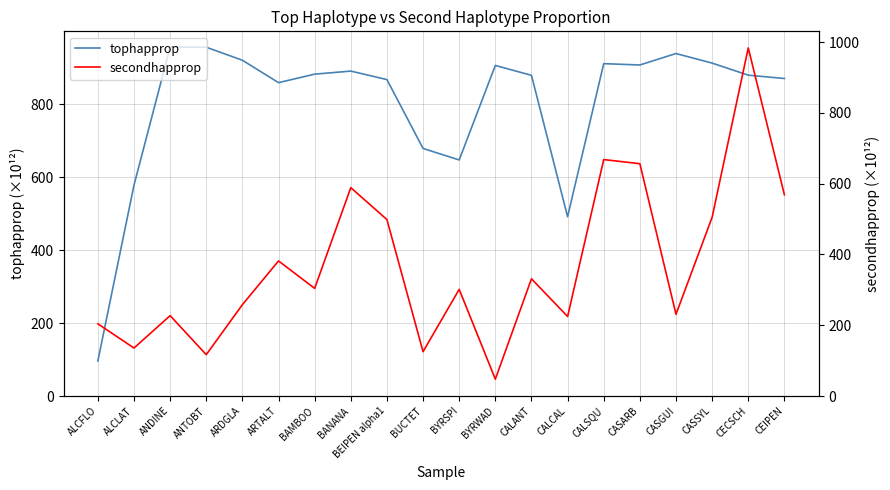

Is the value of tophapprop at ALCLAT greater than the value of secondhapprop at ALCFLO?

Yes